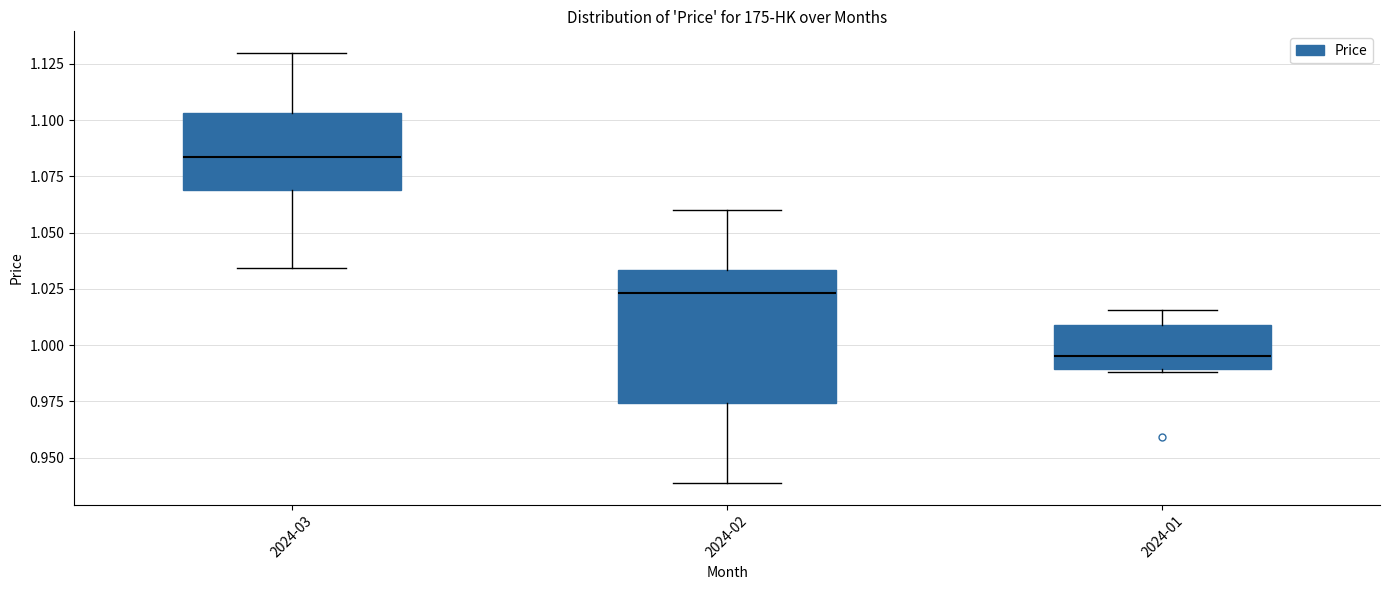

Reading left to right, transcribe this box plot: for each box, give where its median line is, the range the box spans, and where its two whiskers end, as read against the y-axis. The values are not printed on the chart, so give them approximately, as read against the axis.

2024-03: median 1.085, box 1.070 to 1.105, whiskers 1.035 to 1.130
2024-02: median 1.025, box 0.975 to 1.035, whiskers 0.940 to 1.060
2024-01: median 0.995, box 0.990 to 1.010, whiskers 0.990 (just below the box's lower edge) to 1.015